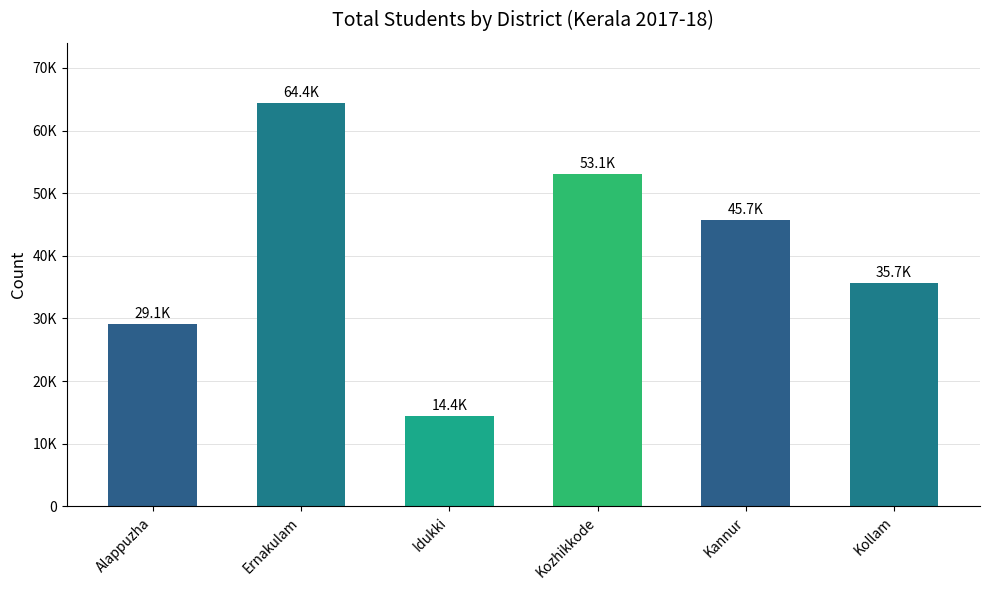

Are the bars horizontal?

No